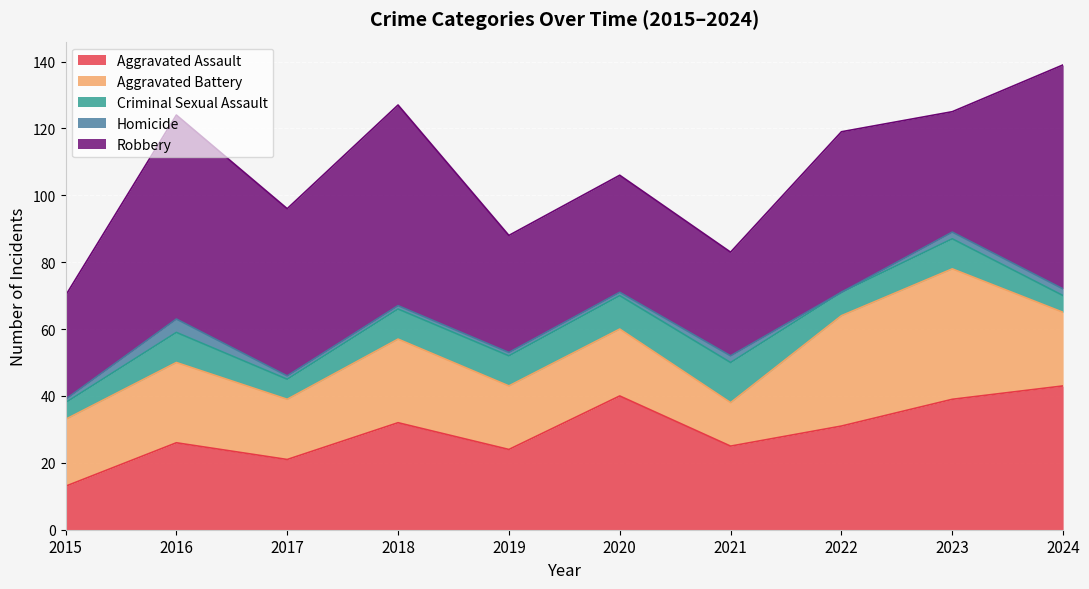

At which category does Aggravated Assault reach its first local peak?

2016